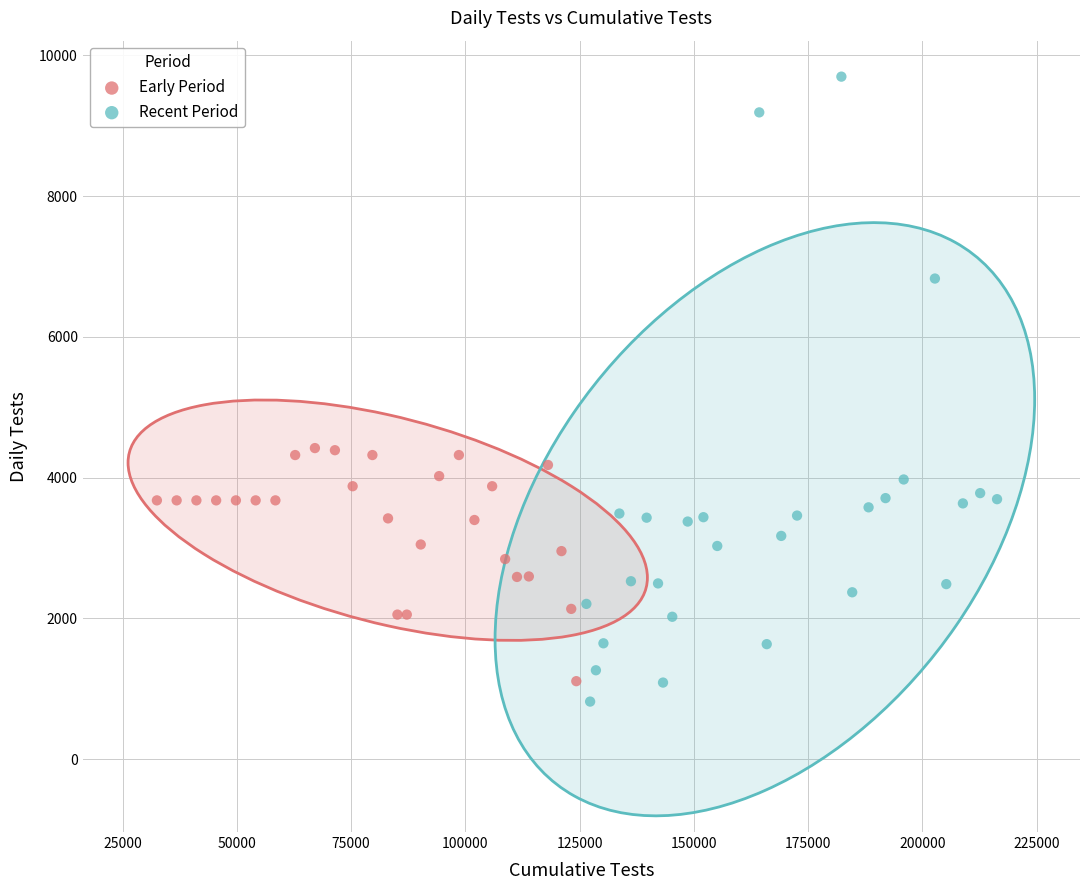

Which series has the largest Y range (max minus min)?

Recent Period